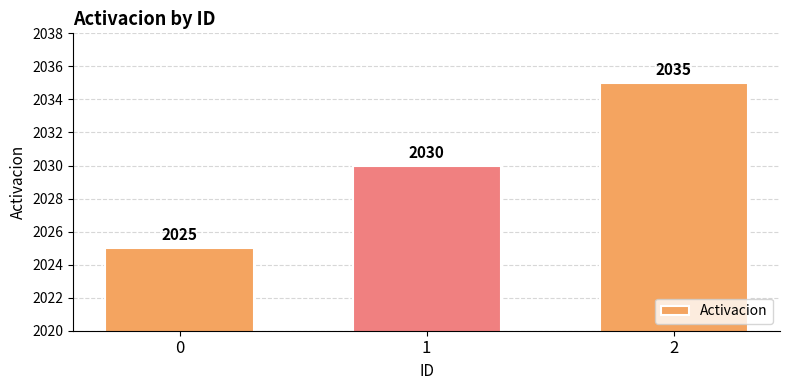

How many values are below 2030?

1